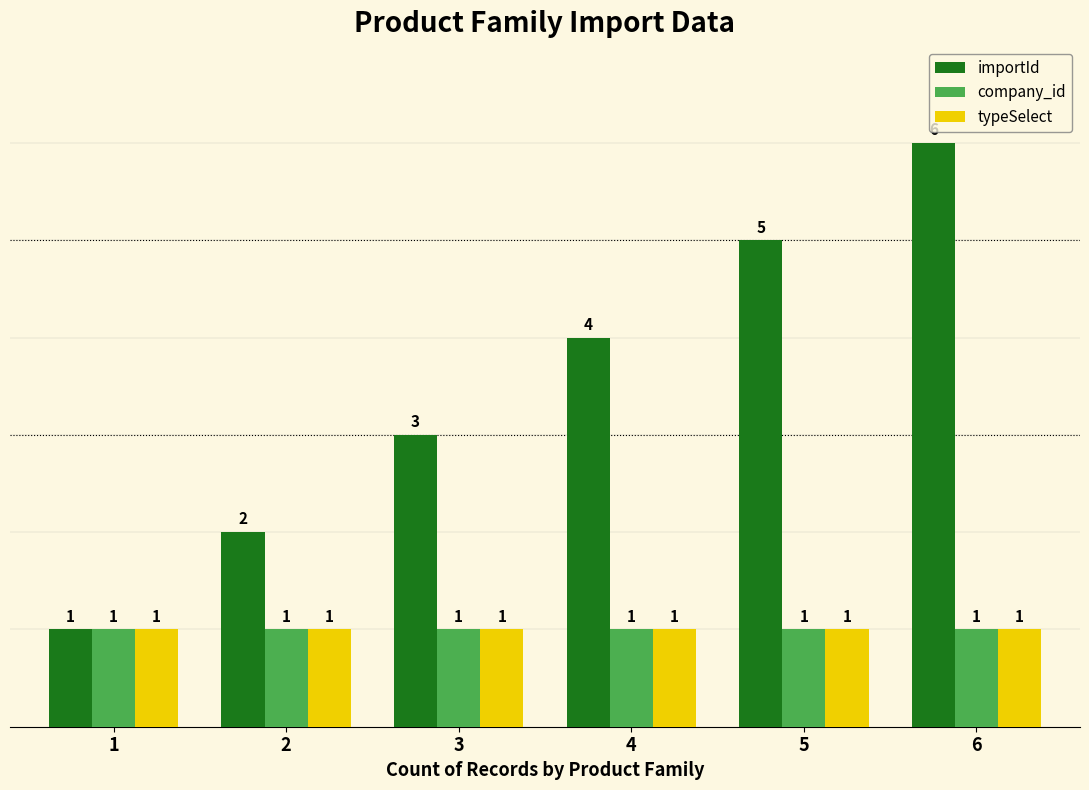

What is the total value across all series at 3?

5